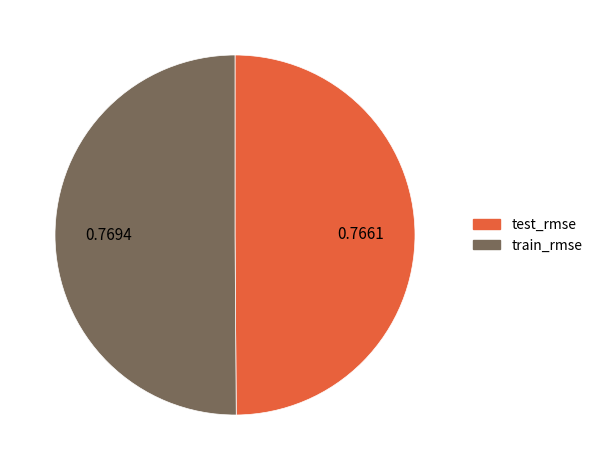

True or false: train_rmse accounts for 50% of the total.

True